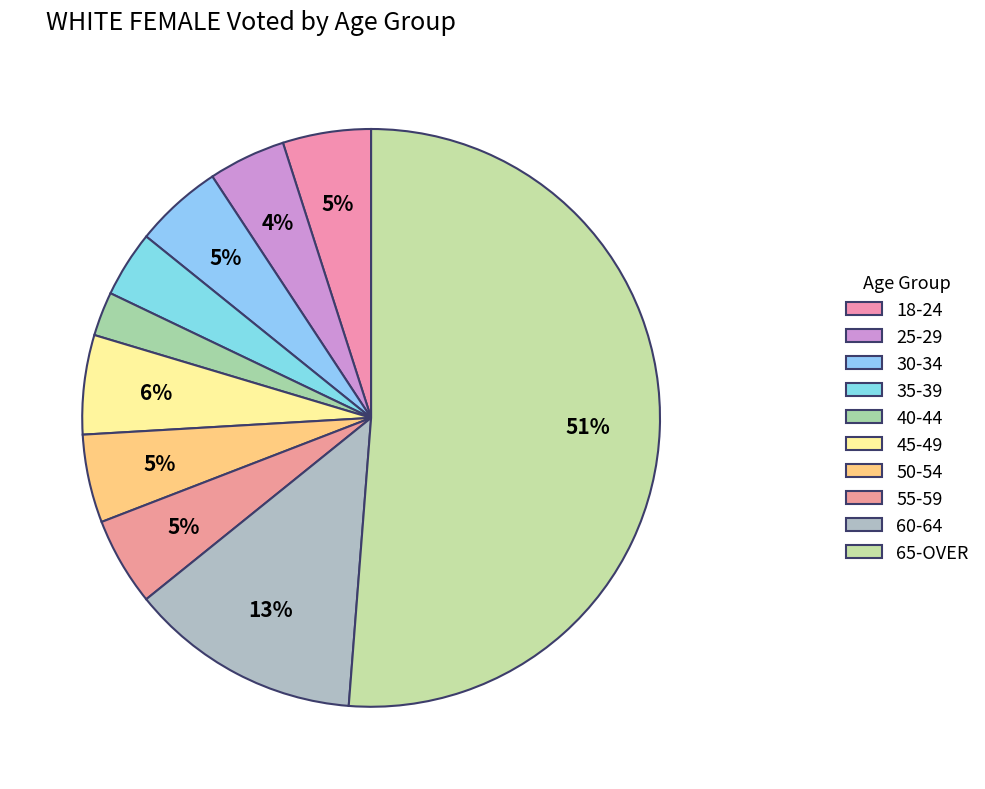

To the nearest percent, what is the difference between the largest and smallest slice percentages?

49%